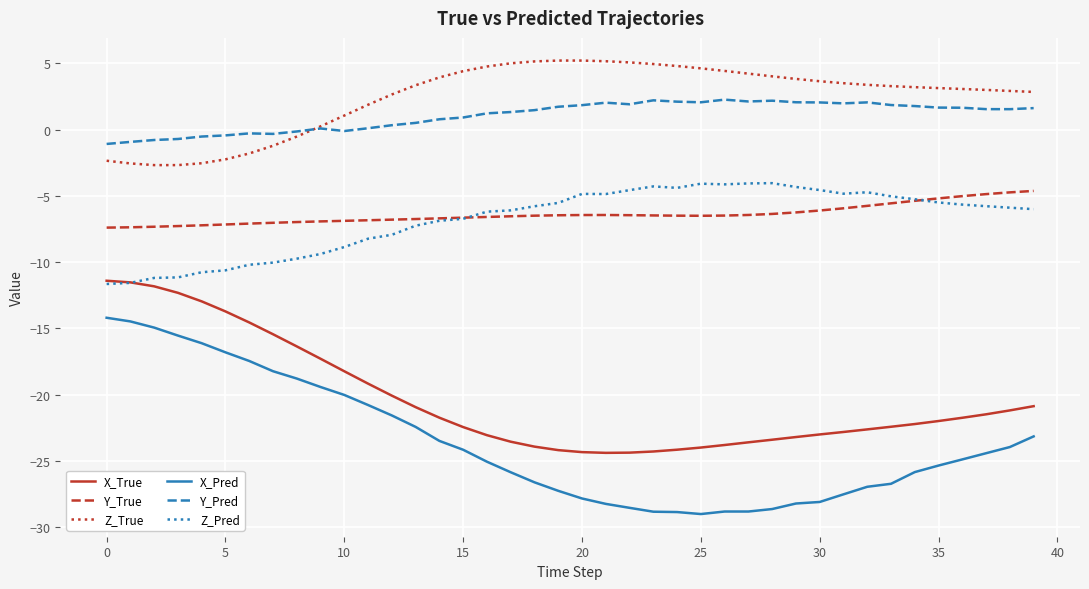

True or false: X_True and Y_True cross at least once.

False